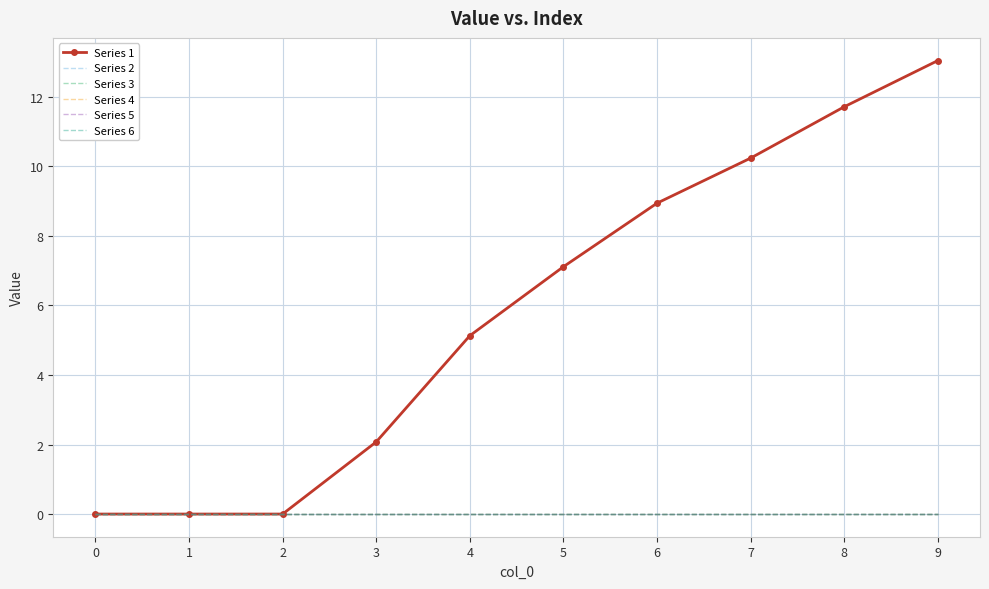

True or false: Series 3 has a value of 0.0 at 4.

True